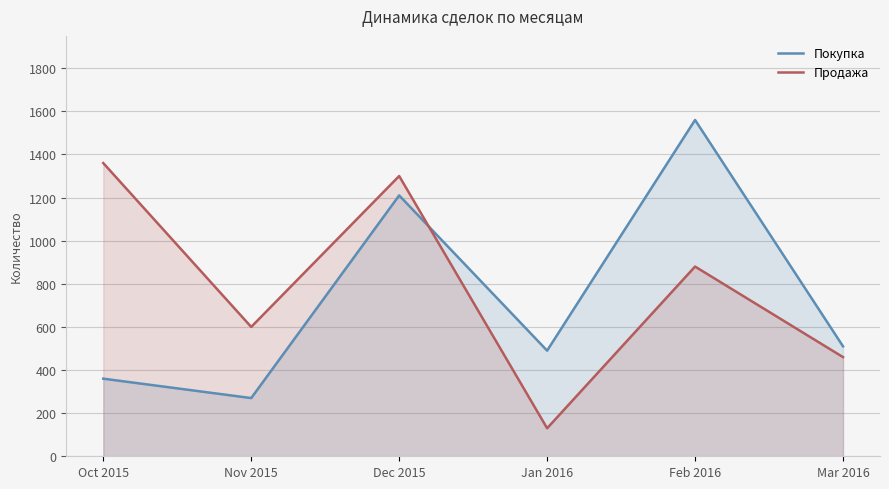

How many lines are shown in the chart?

2